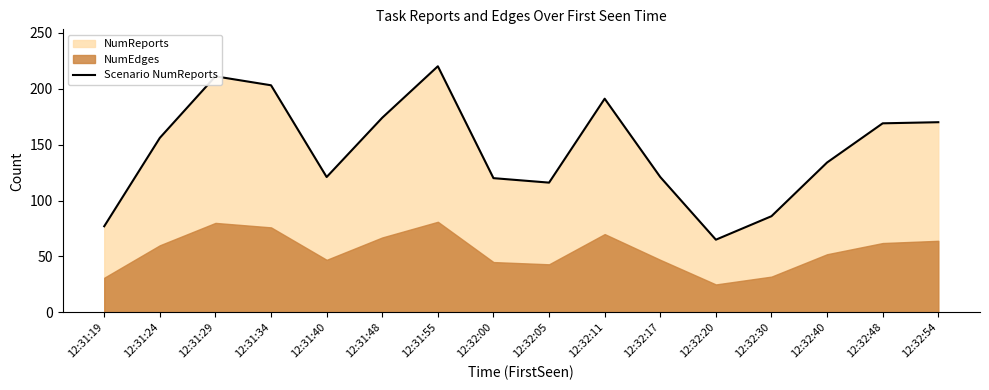

What is the change in value from 12:32:11 to 12:32:54?

-21